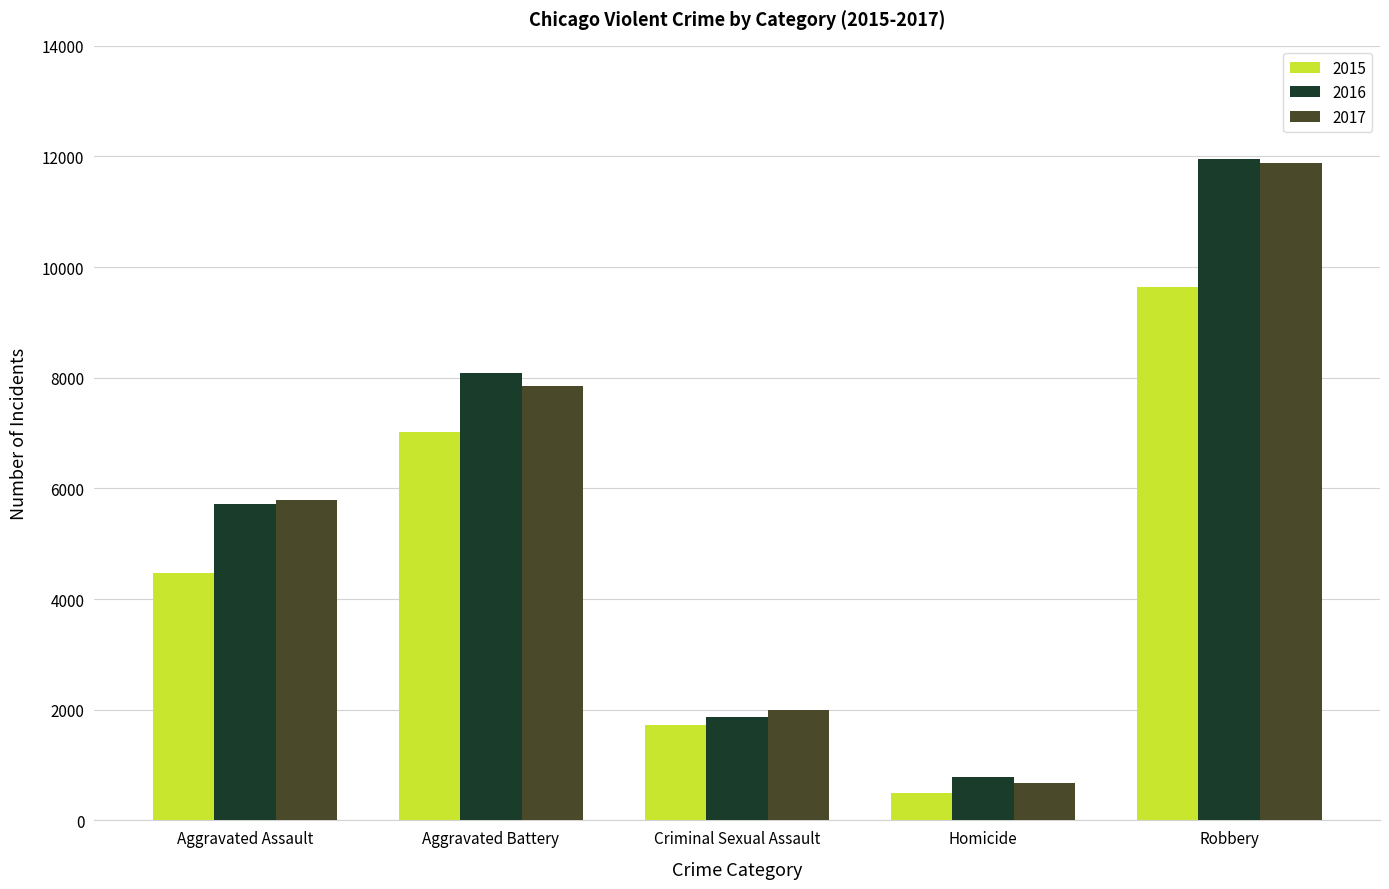

At which category is the sum across all series the highest?

Robbery